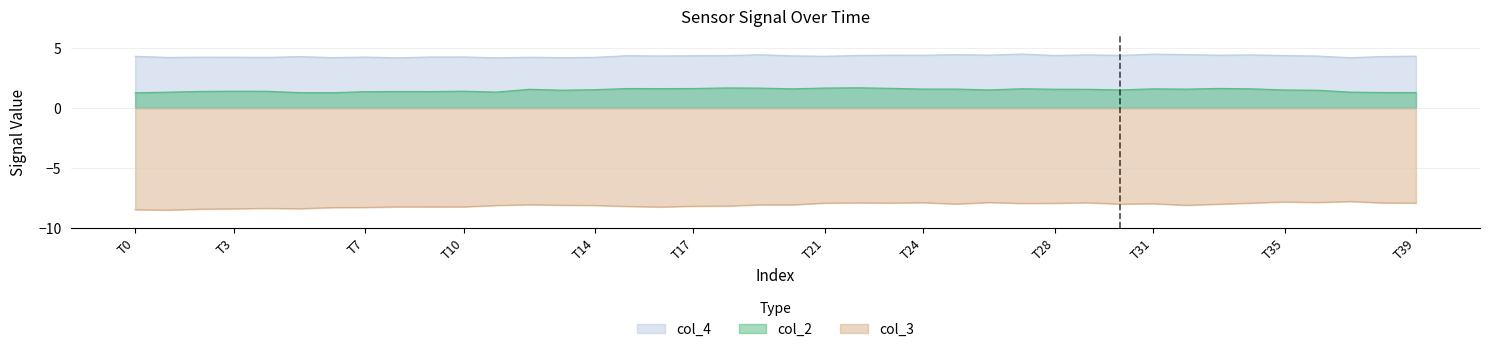

At how many categories does at least one series exceed -6?

40